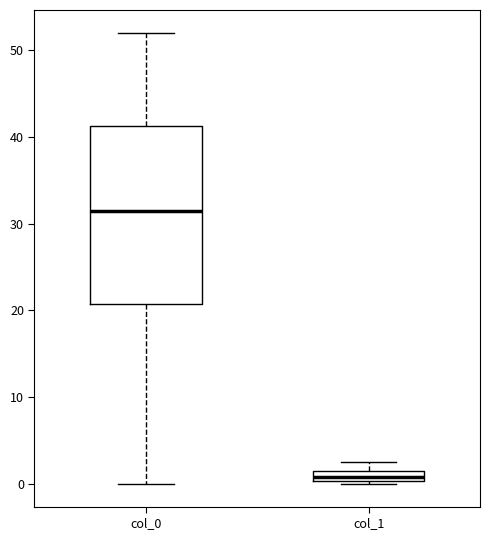

Which box's median line is the highest?

col_0